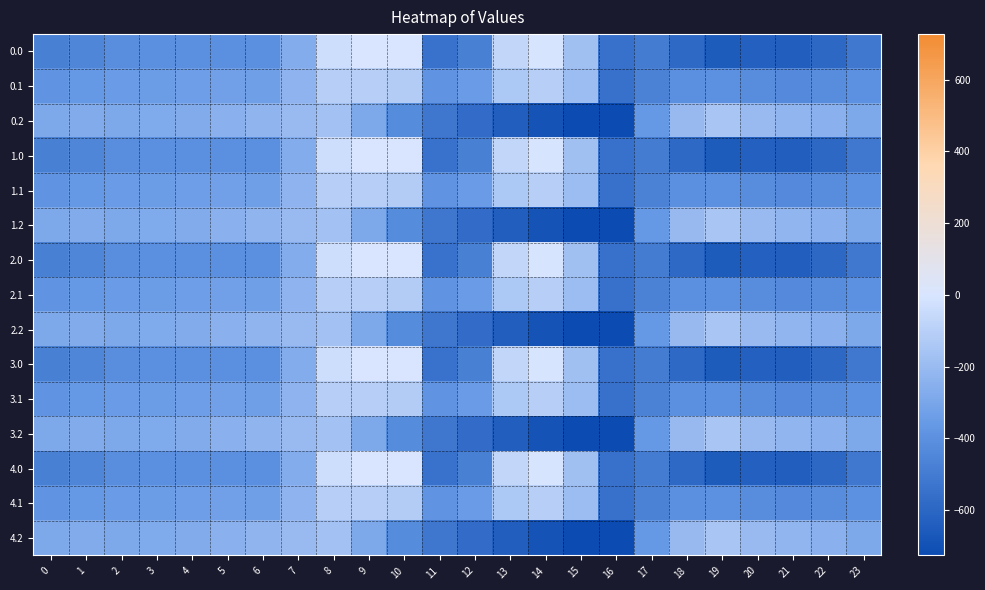

What is the difference between the highest and lowest values at 0?

194.9